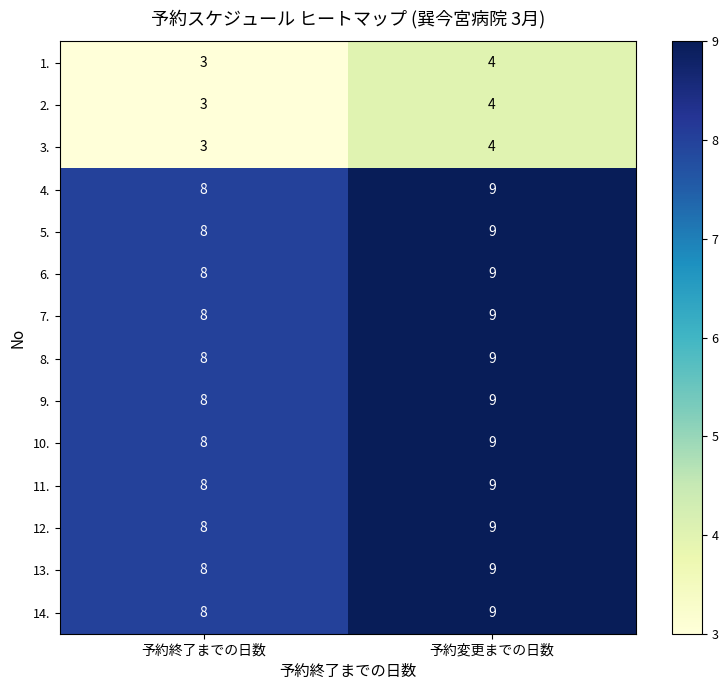

Which label corresponds to the smallest value in the chart?

予約終了までの日数